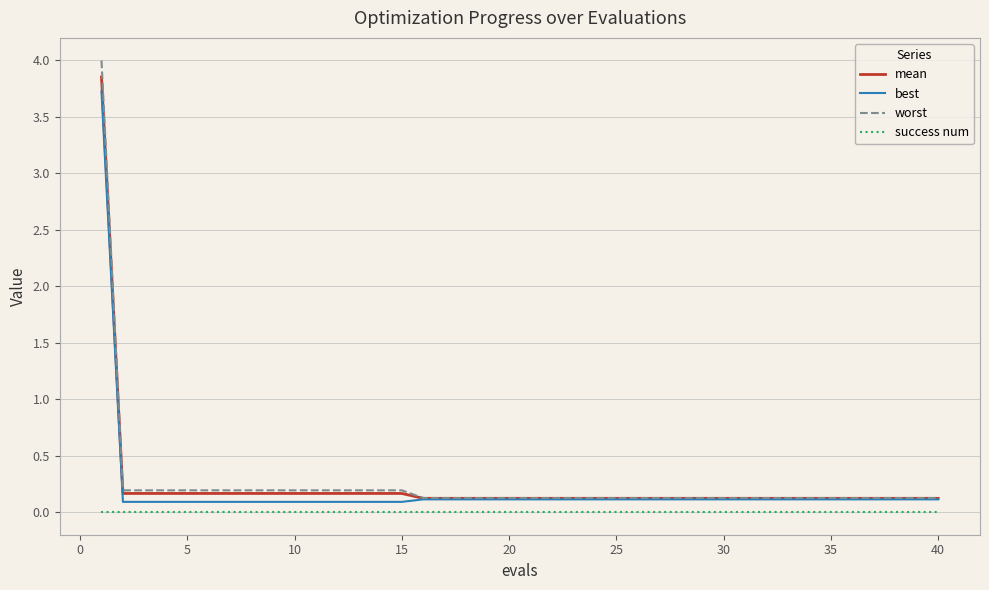

Which series has the widest spread of values?

worst